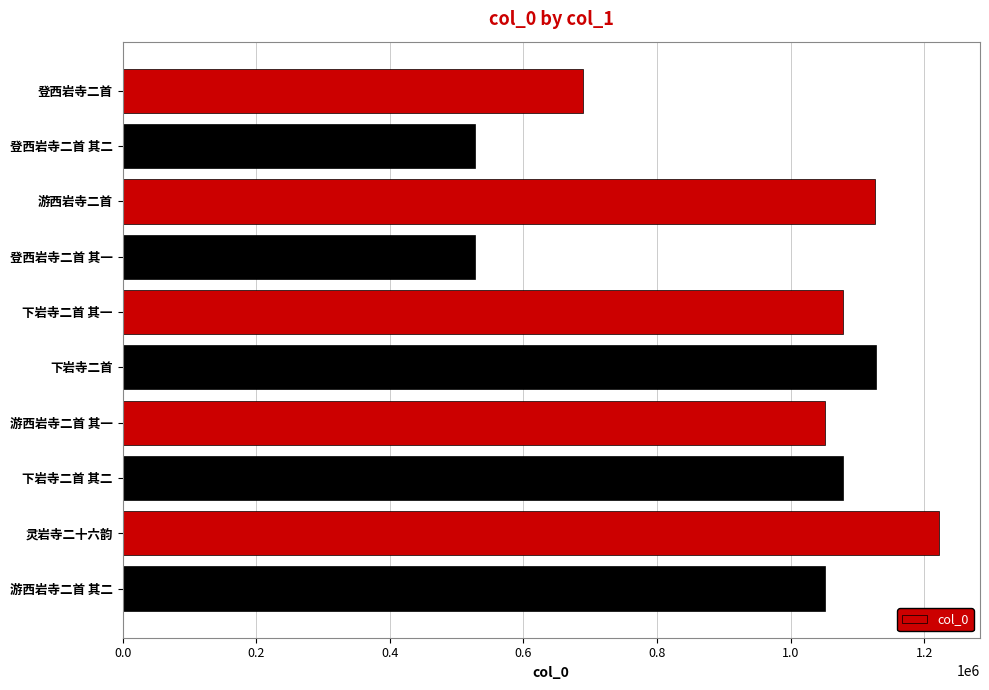

What is the change in value from 下岩寺二首 其二 to 灵岩寺二十六韵?

+143656